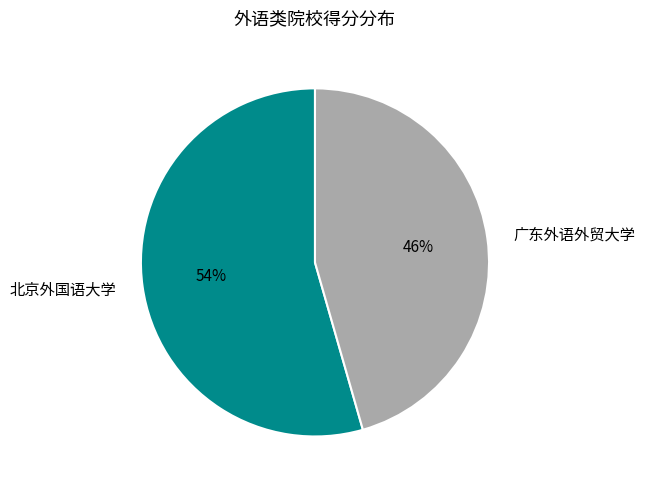

Which has a higher value, 广东外语外贸大学 or 北京外国语大学?

北京外国语大学